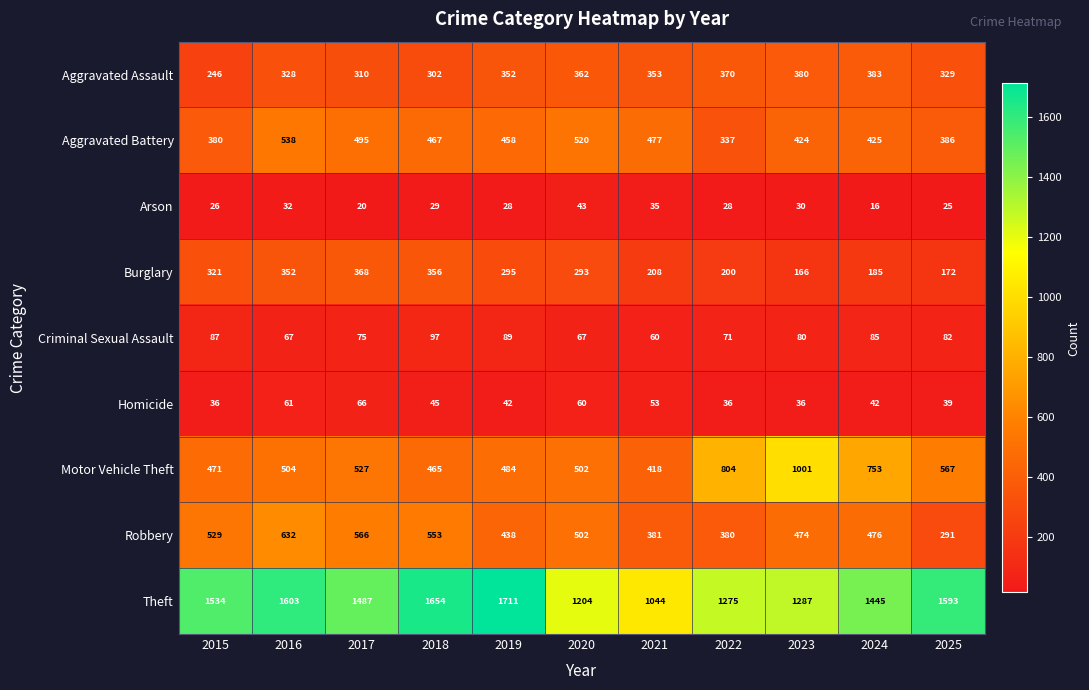

What is the highest value of the Robbery series?

632